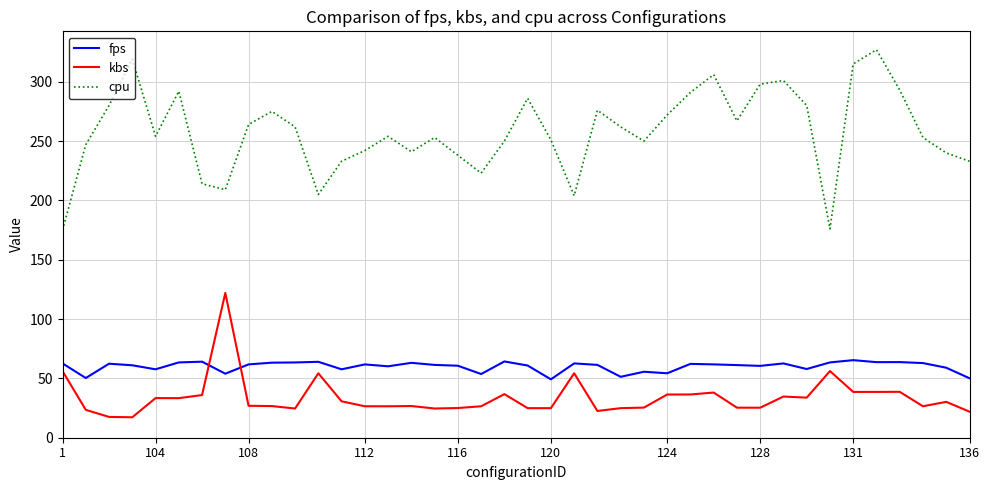

What is the highest value of the cpu series?

327.0